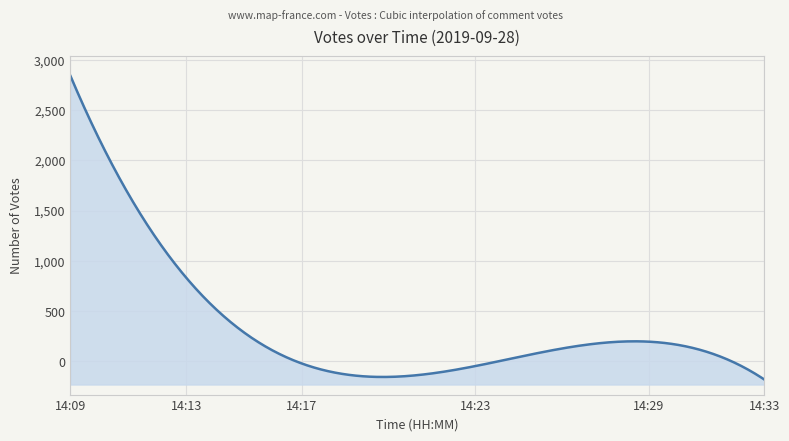

At which label is the value closest to 1542?

2019-09-28 14:11